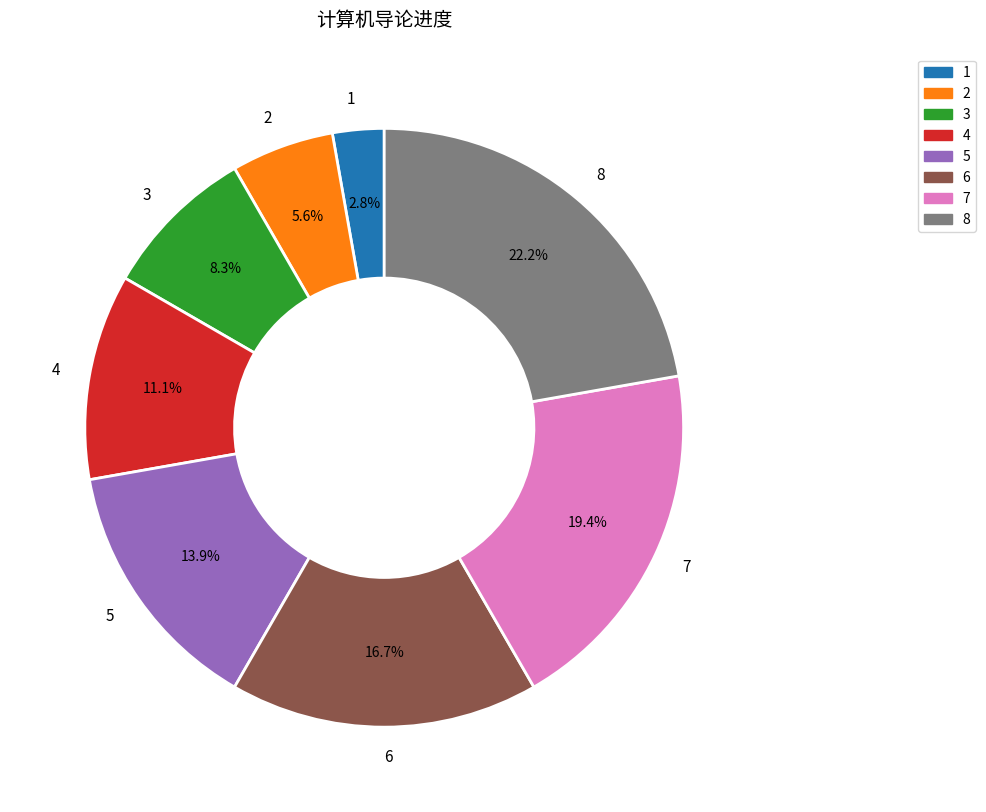

Is 7 the majority of the pie?

No